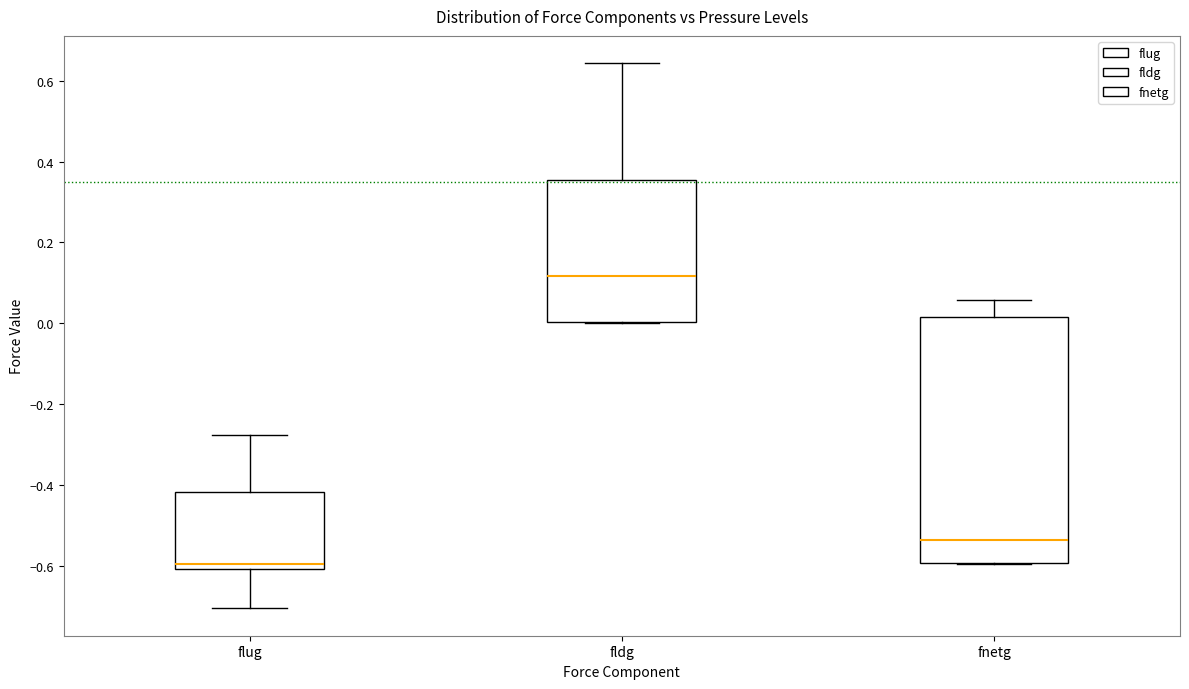

Reading left to right, transcribe this box plot: for each box, give where its median line is, the range the box spans, and where its two whiskers end, as read against the y-axis. The values are not printed on the chart, so give them approximately, as read against the axis.

flug: median -0.60 (just above the box's lower edge), box -0.60 to -0.42, whiskers -0.70 to -0.28
fldg: median 0.12, box 0.00 to 0.36, whiskers 0.00 to 0.64
fnetg: median -0.54, box -0.60 to 0.02, whiskers -0.60 to 0.06